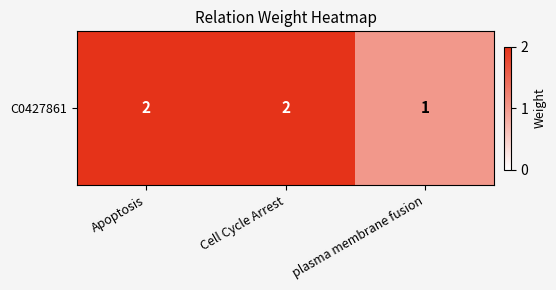

Reading left to right, list all the values displayed in this chart.

Apoptosis=2	Cell Cycle Arrest=2	plasma membrane fusion=1